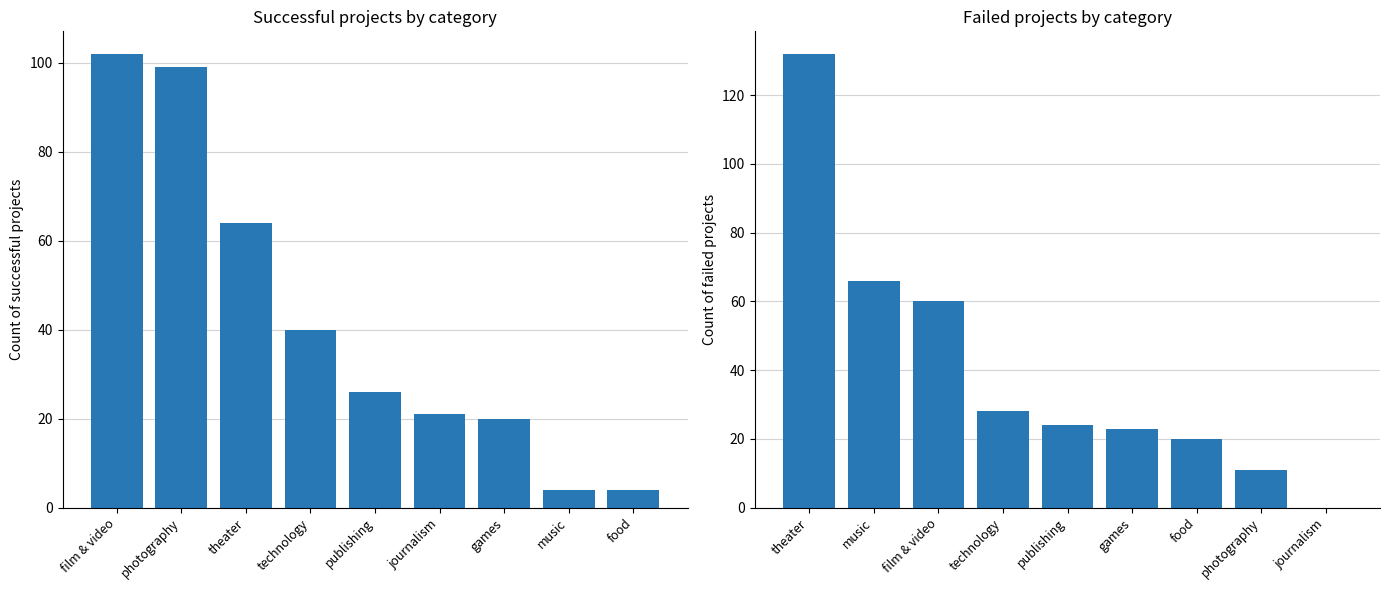

What is the difference between the maximum and minimum values in the failed series?

132